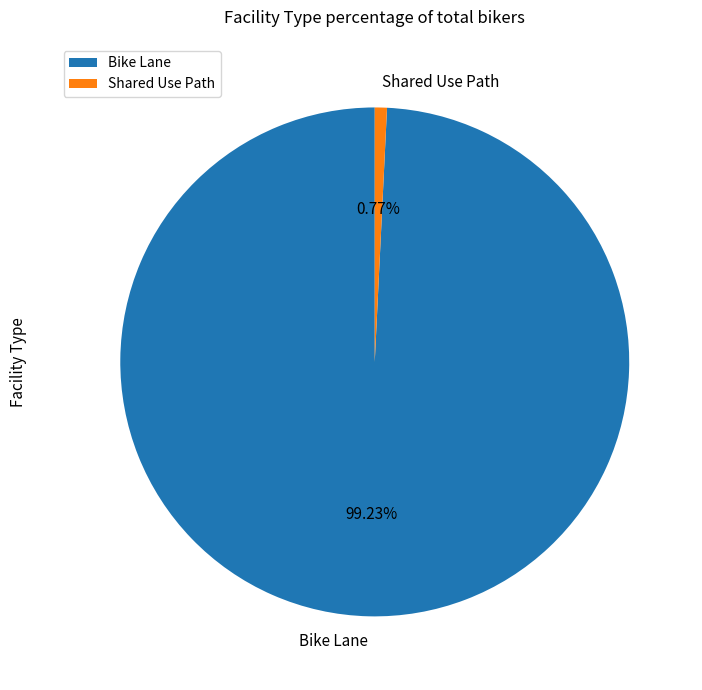

Which category has the biggest portion of the pie?

Bike Lane